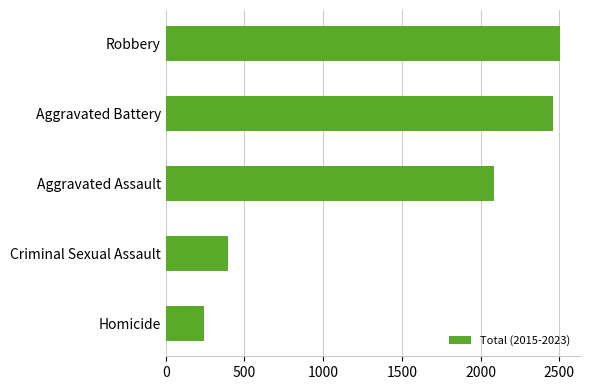

Are the bars grouped side by side (vs. stacked)?

No